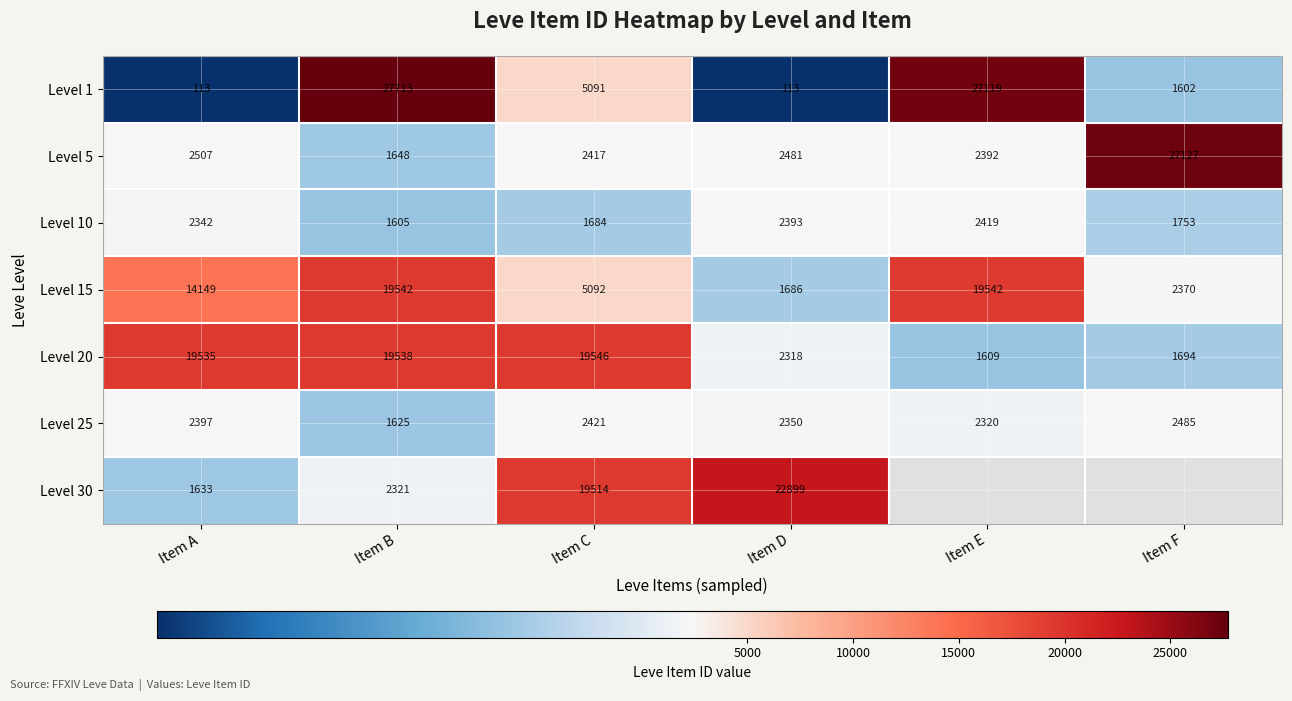

Rank the series at Item D from highest to lowest value.

Level 30, Level 5, Level 10, Level 25, Level 20, Level 15, Level 1